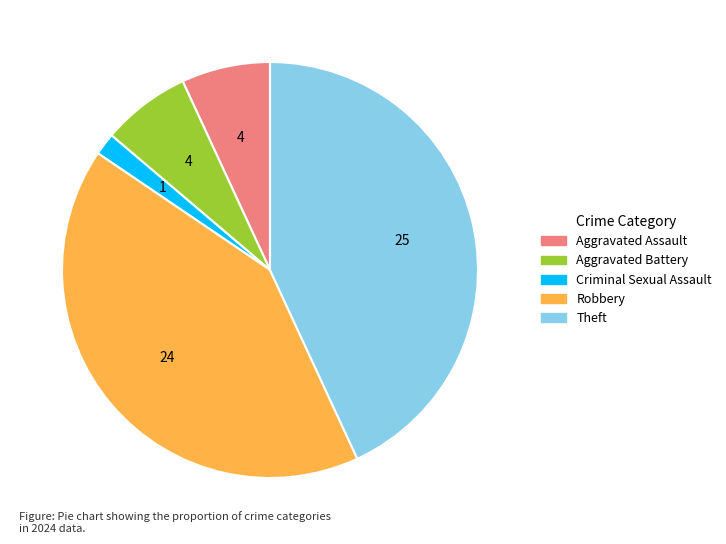

Is Robbery the majority of the pie?

No